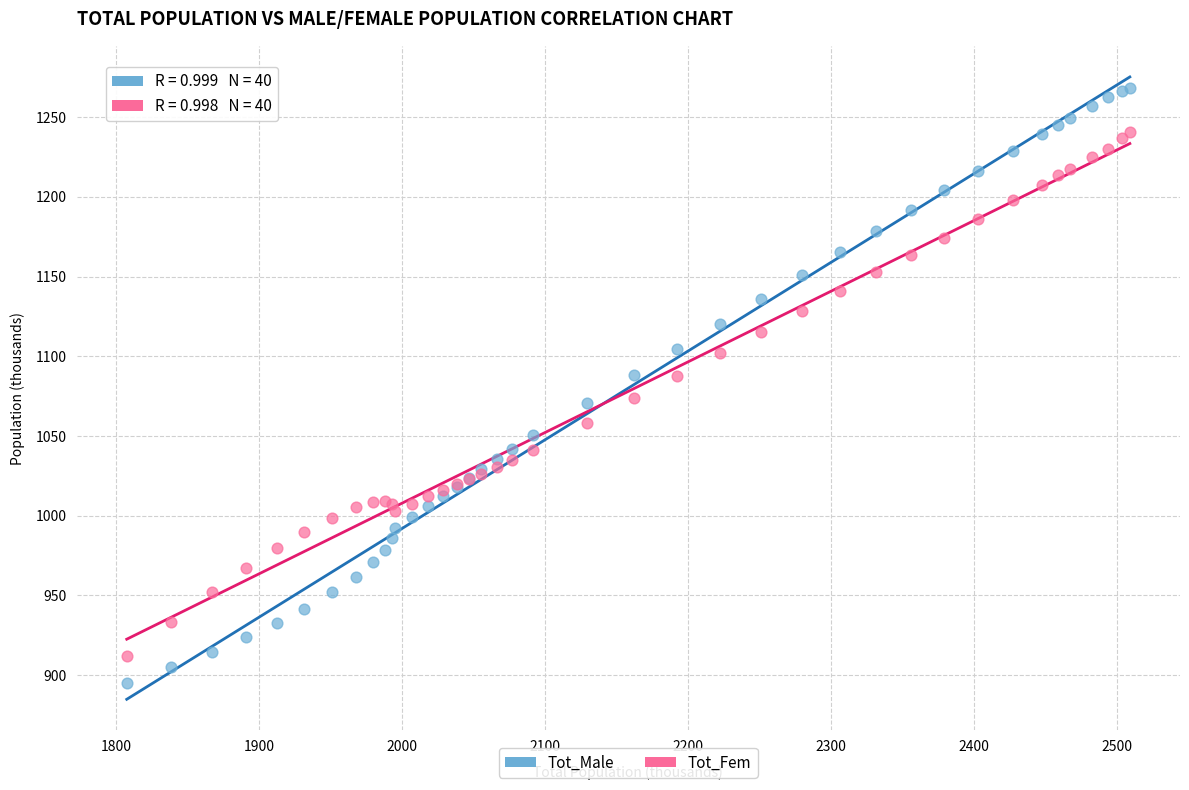

Which series contains the highest Y value?

Tot_Male